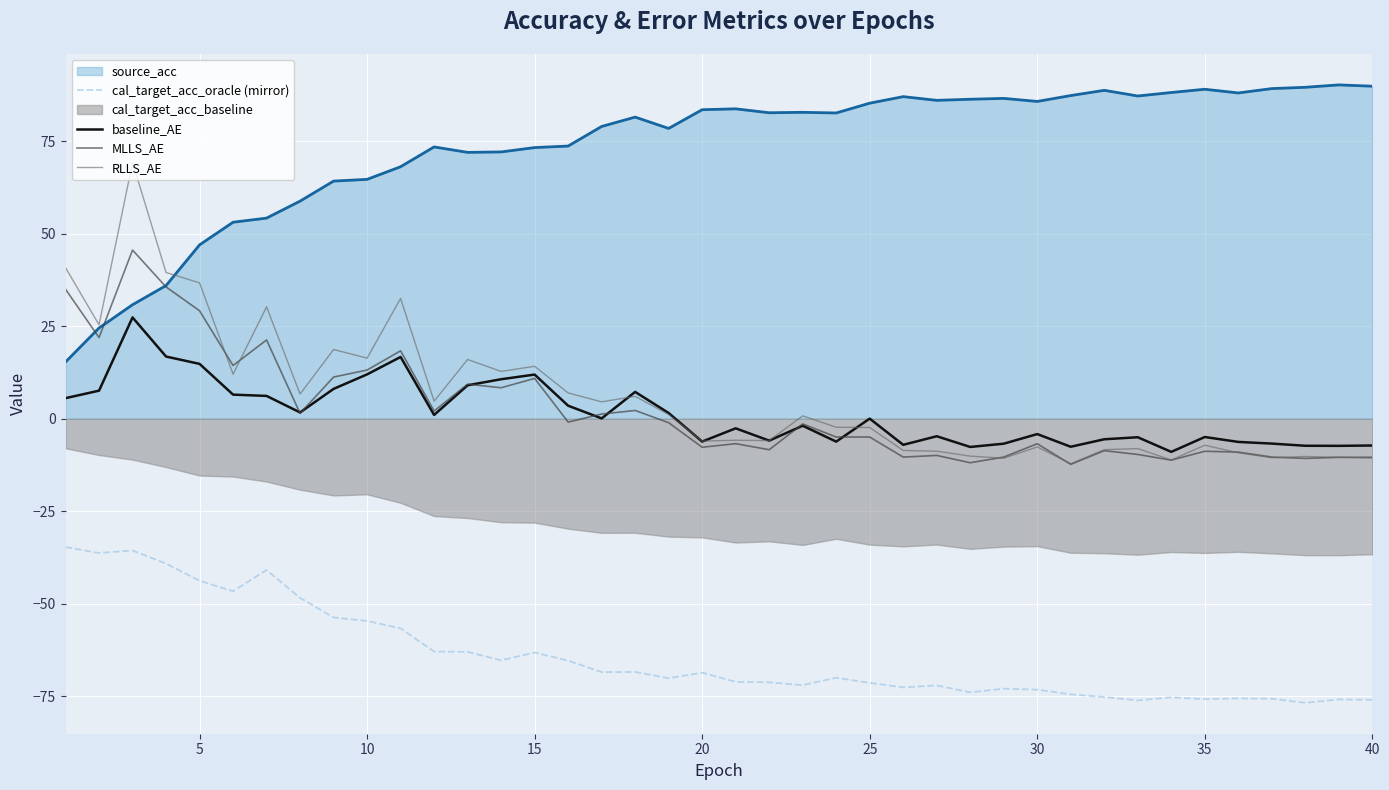

The cal_target_acc_oracle (mirror) series shows -75.8 at 35. True or false?

True